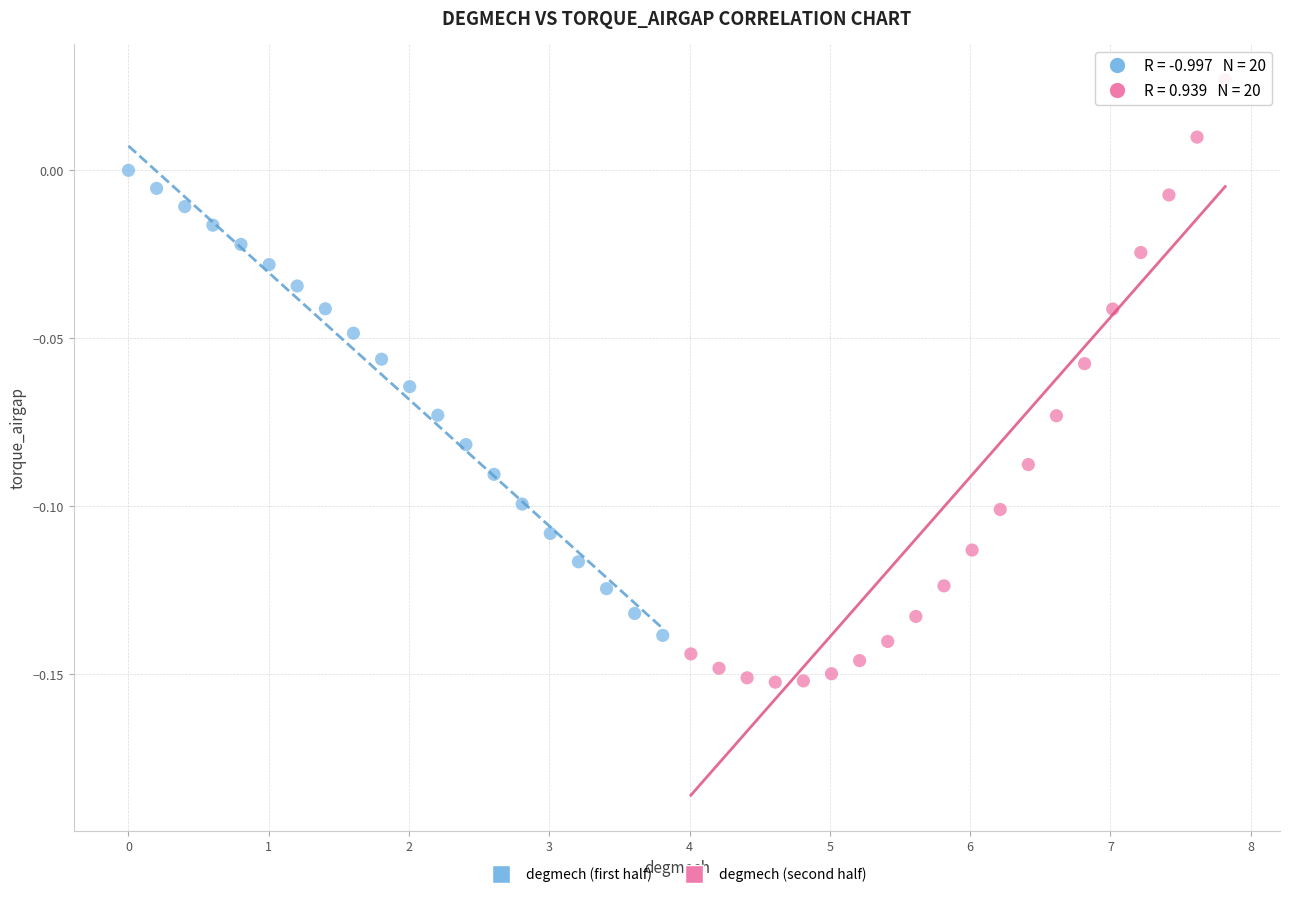

Which series reaches the maximum Y coordinate?

degmech (second half)